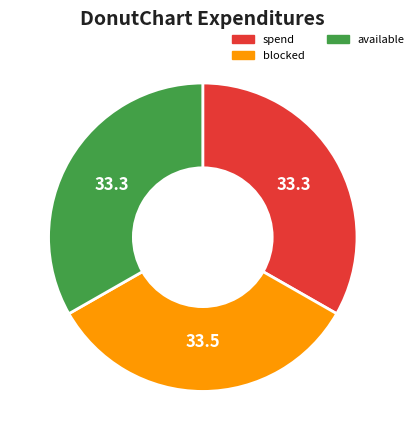

Does any single category account for the majority?

No